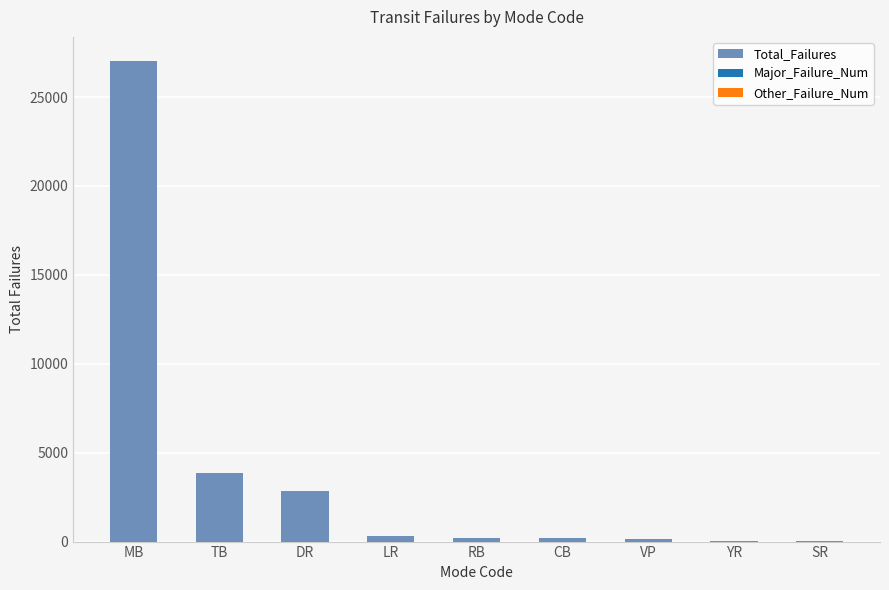

Which has a higher value, VP or MB?

MB